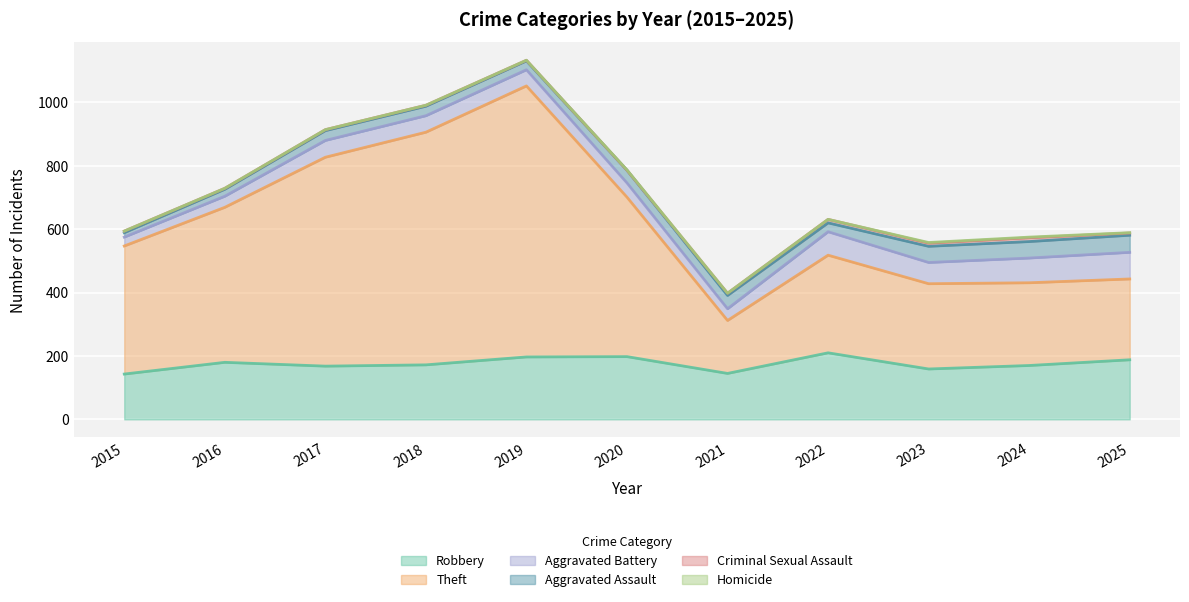

At which category is the sum across all series the highest?

2019